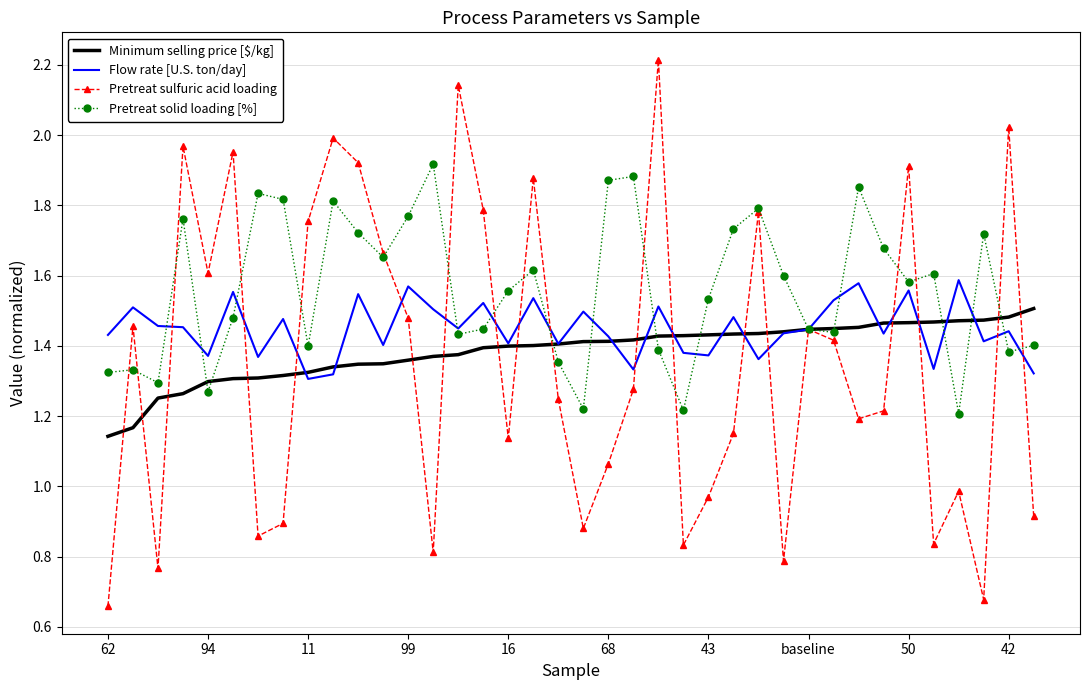

After their last crossing, which series has the higher values: Pretreat solid loading [%] or Pretreat sulfuric acid loading?

Pretreat solid loading [%]